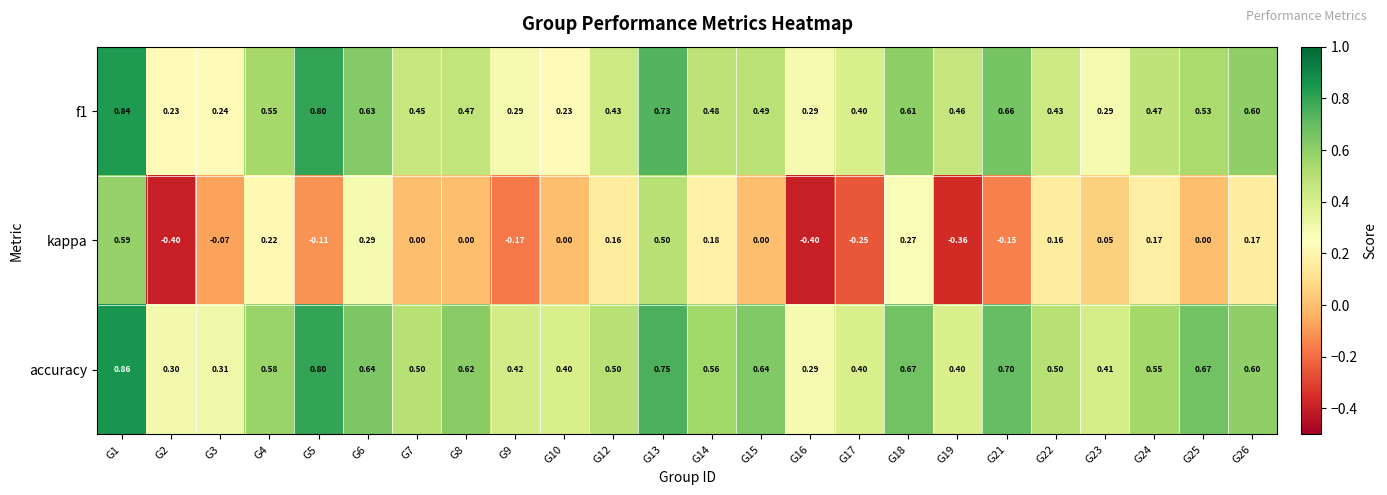

Which series has the largest total across all categories?

accuracy